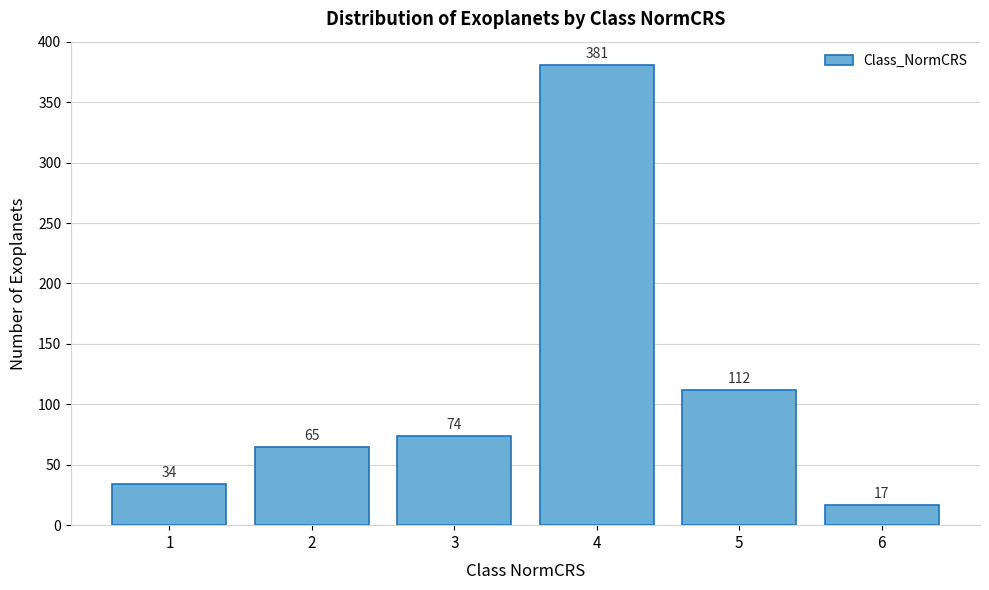

Reading left to right, what are all the values shown in this chart?

34	65	74	381	112	17